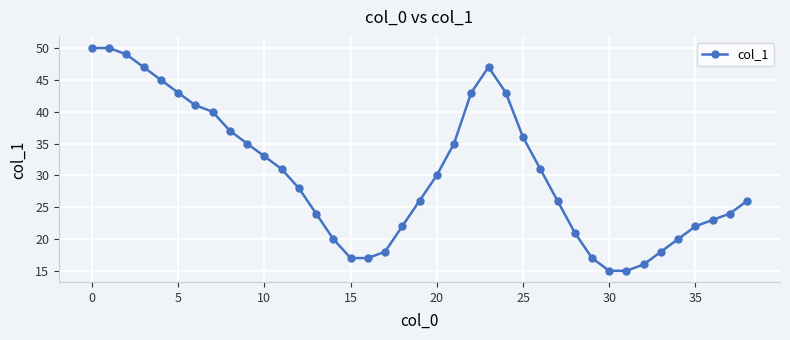

What is the value of the 16th point from the left?

17